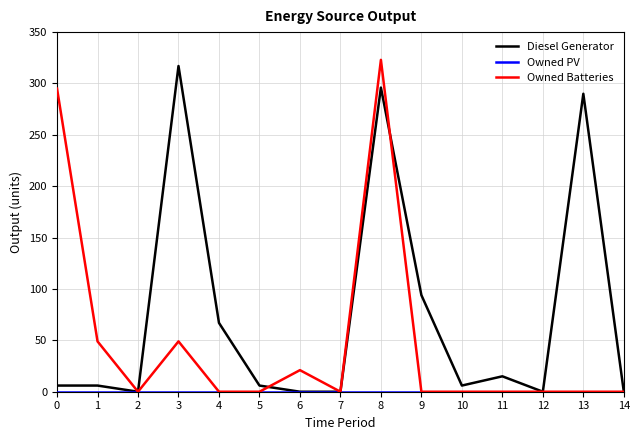

What is the greatest value displayed?

323